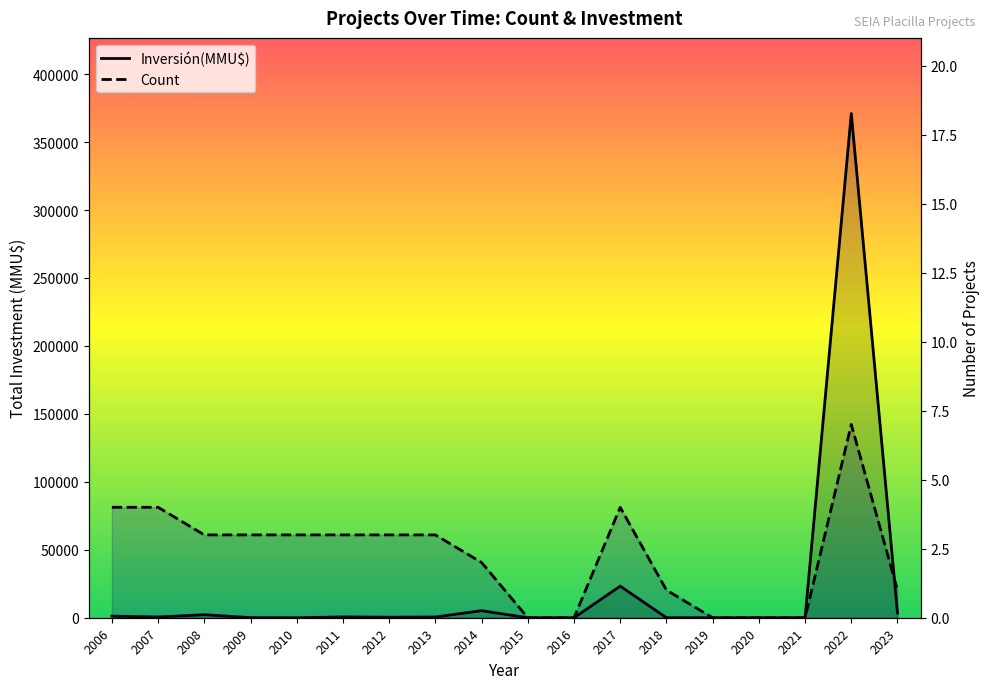

Which category has the highest value in the Count series?

2022